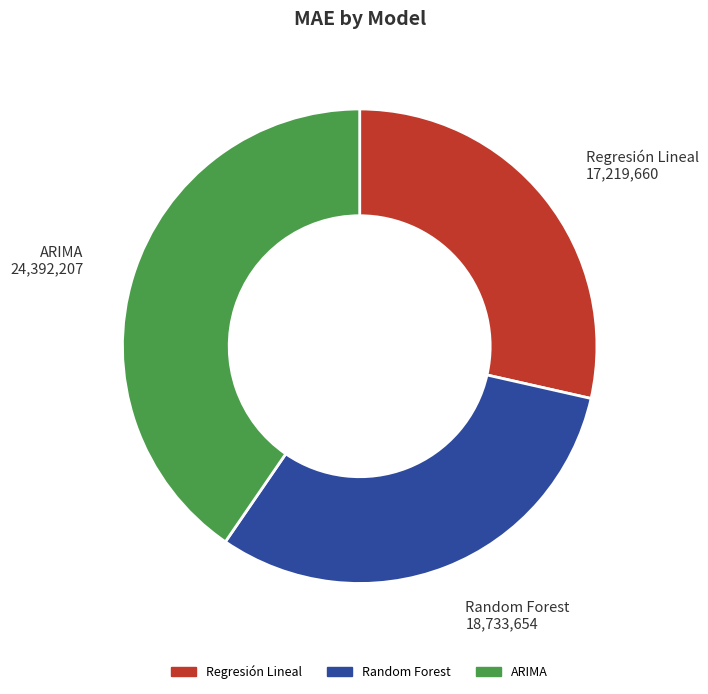

Combined, do ARIMA and Random Forest account for over 50%?

Yes